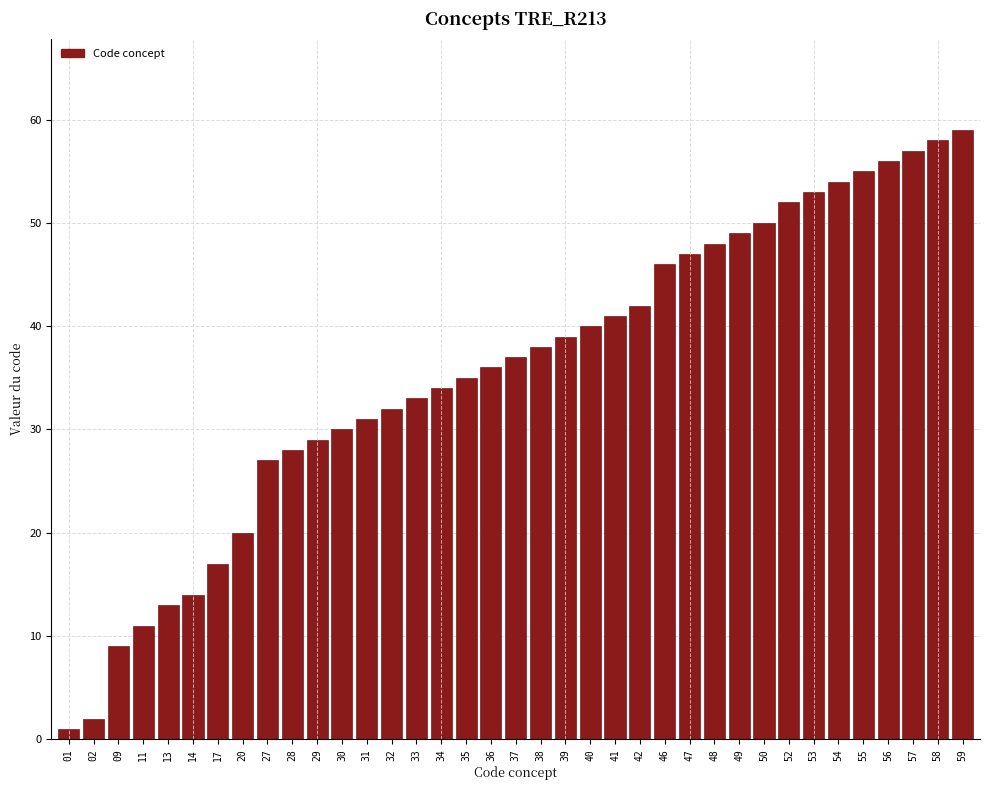

True or false: the data shows 49 at 49.

True